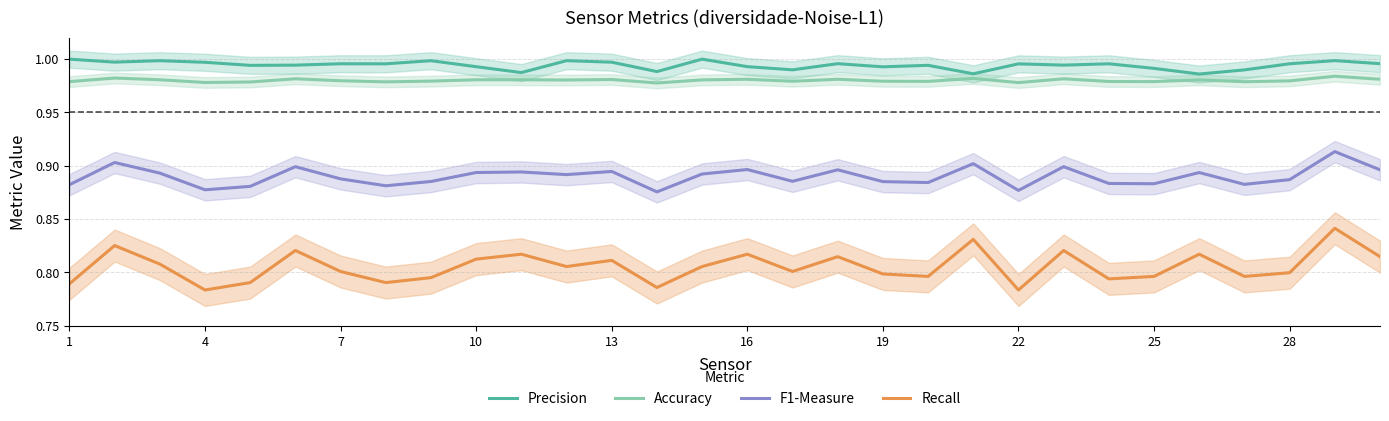

True or false: Recall and F1-Measure cross at least once.

False